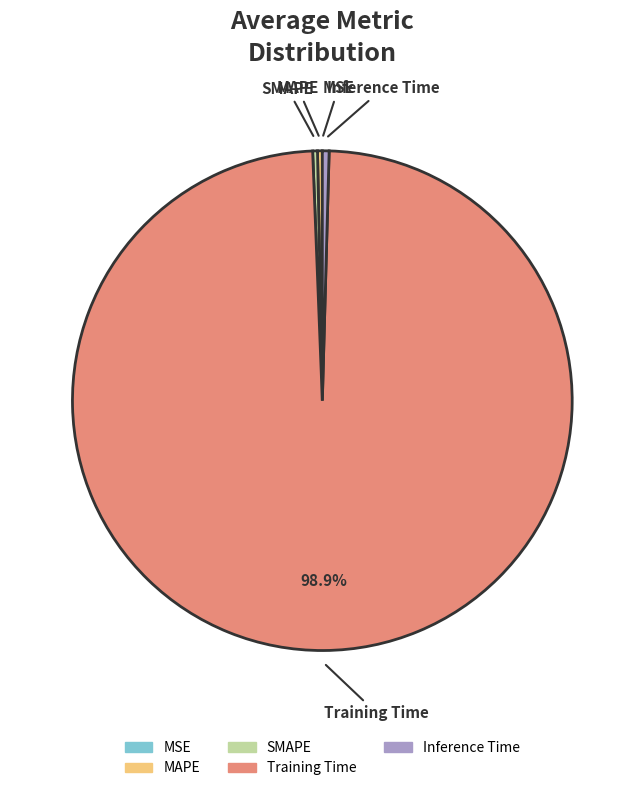

Is Inference Time the majority of the pie?

No